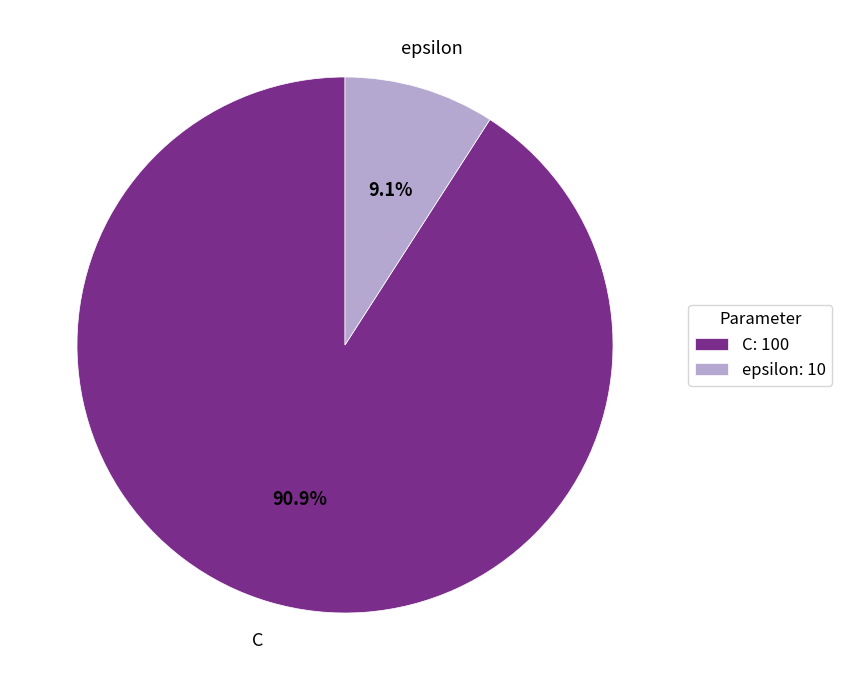

To the nearest percent, what is the difference between the largest and smallest slice percentages?

82%